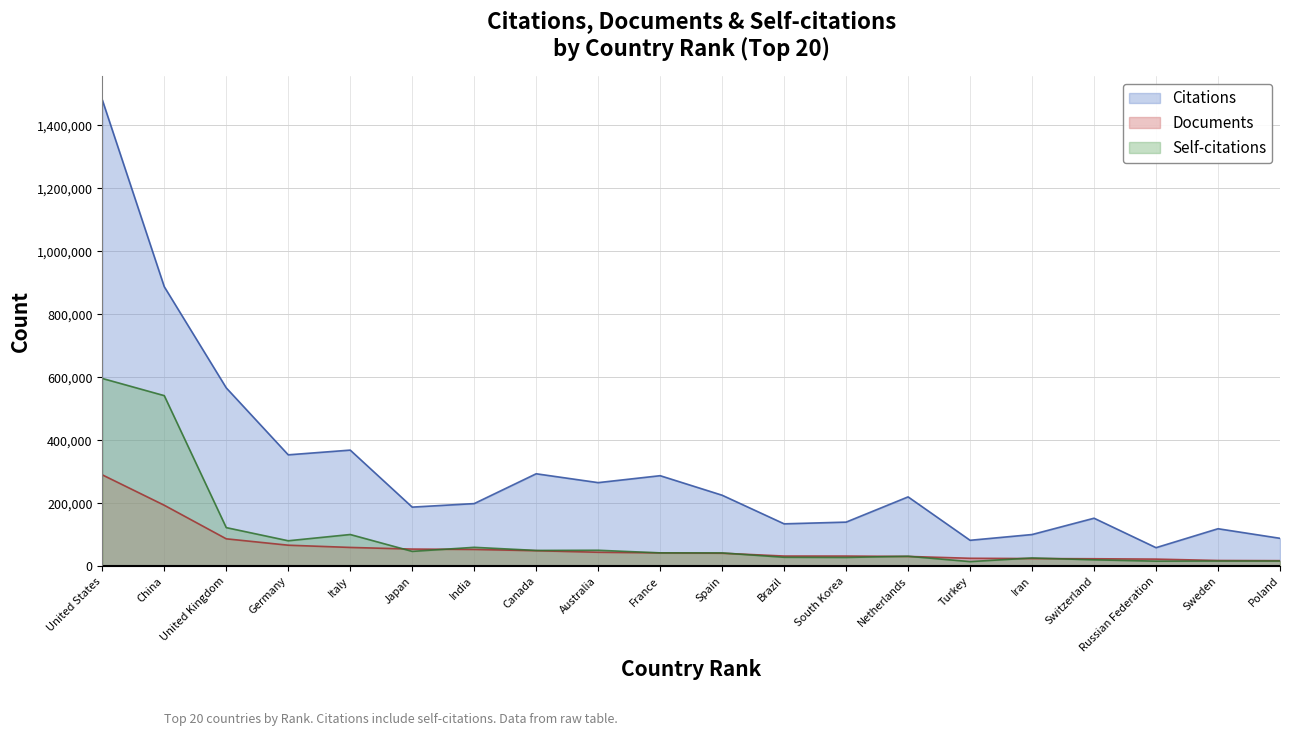

Where is the first local maximum for Citations?

Italy